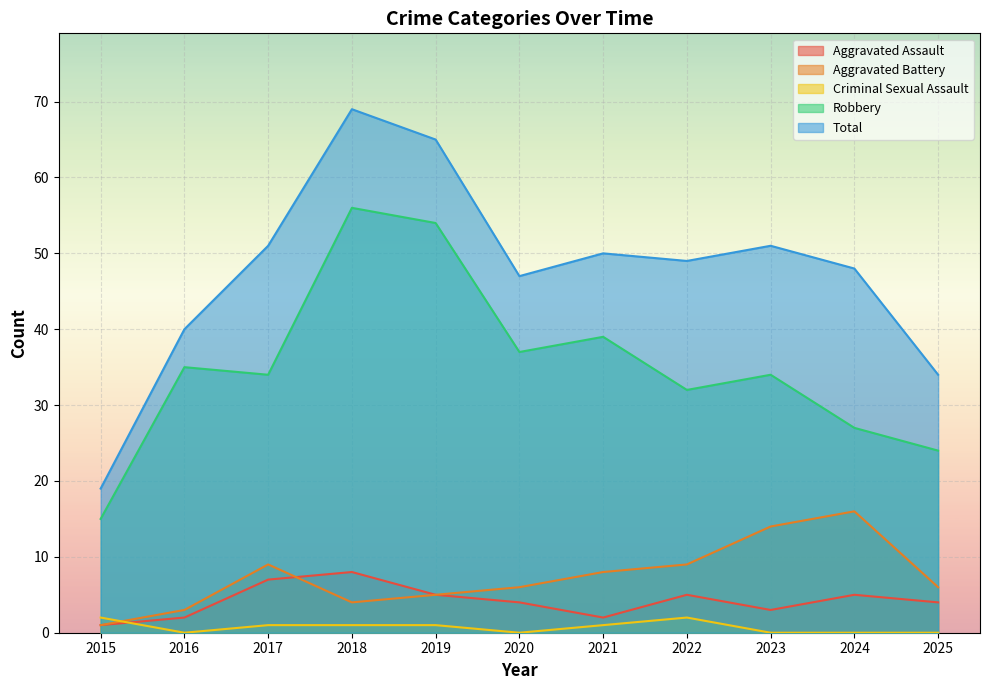

At 2020, list the series in order from largest to smallest.

Total, Robbery, Aggravated Battery, Aggravated Assault, Criminal Sexual Assault